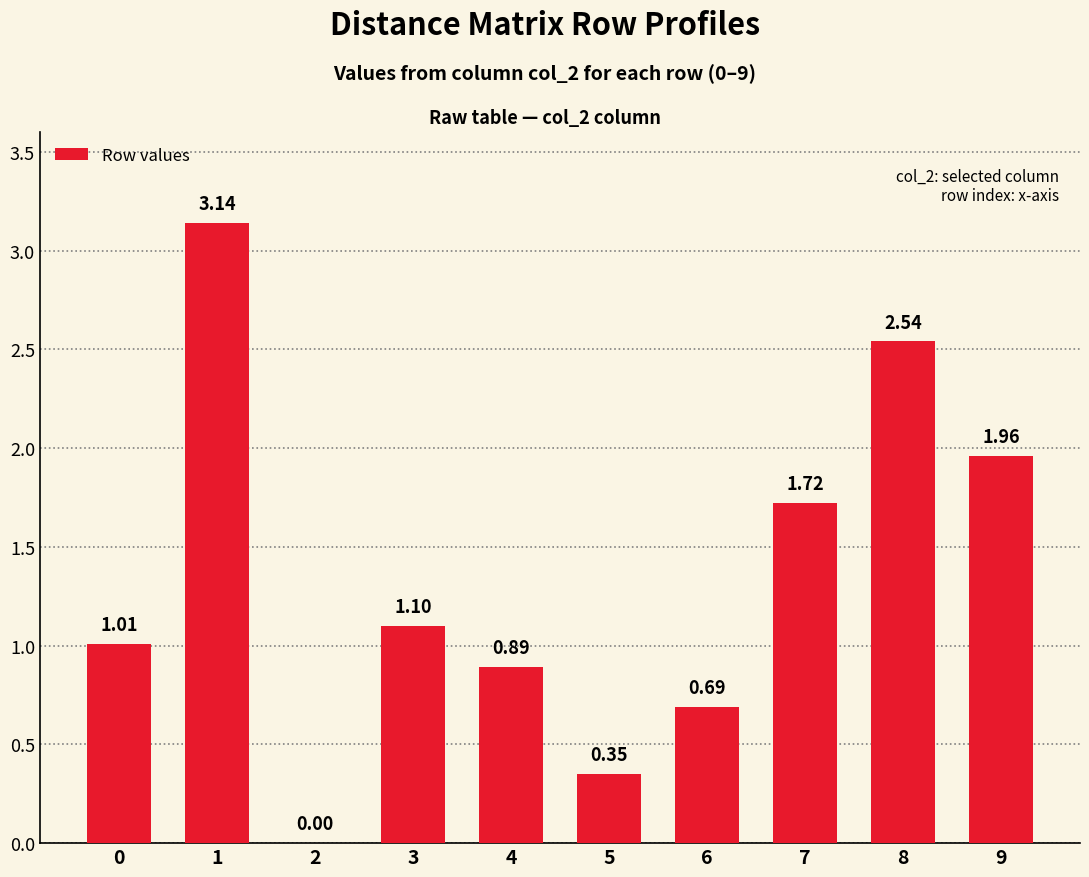

What is the sum of the values at 6 and 4?

1.6